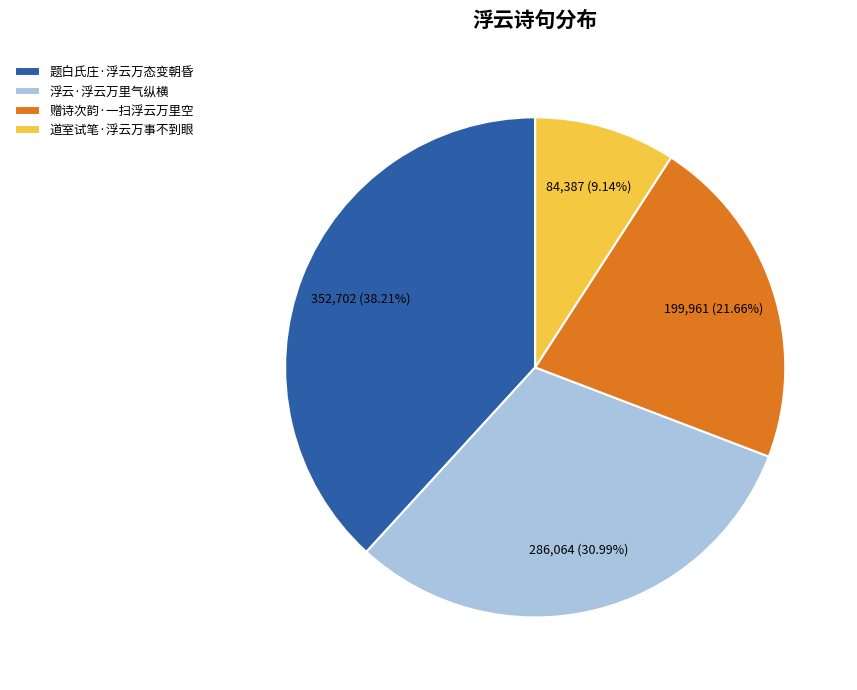

To the nearest percent, what is the average slice percentage?

25%